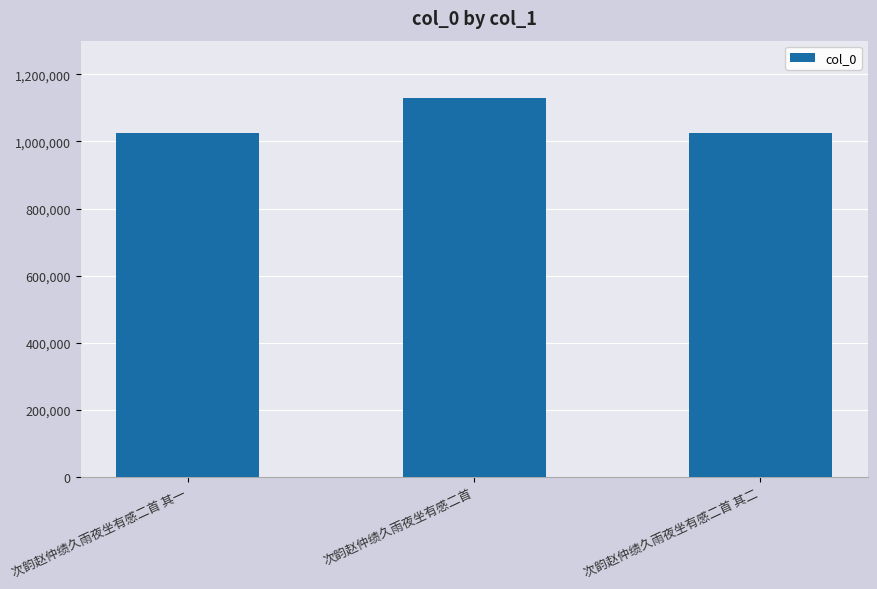

The value at 次韵赵仲绩久雨夜坐有感二首 其二 is 1478496. True or false?

False